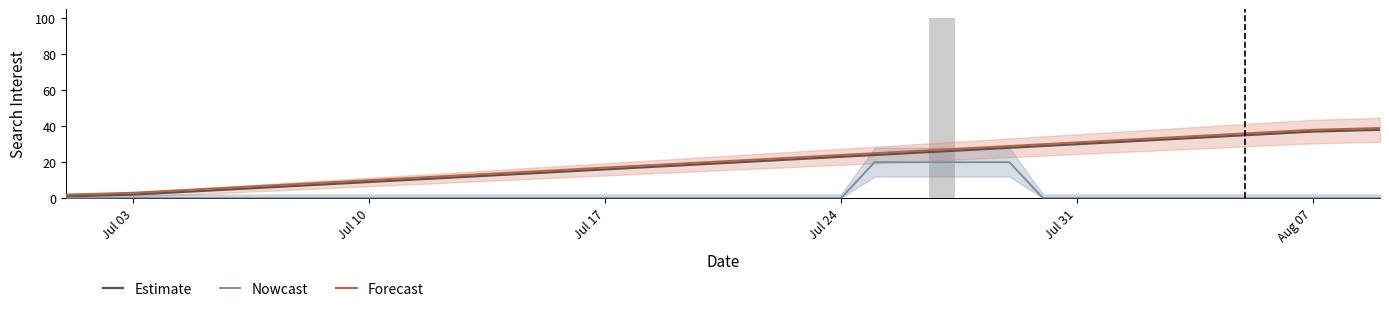

What is the total value across all series at Jul 24?

47.0